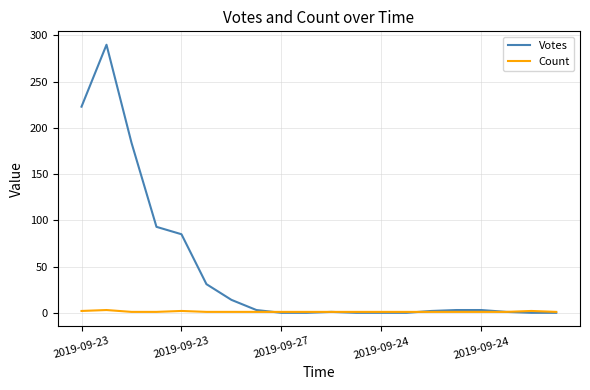

What is the maximum value shown in the chart?

290